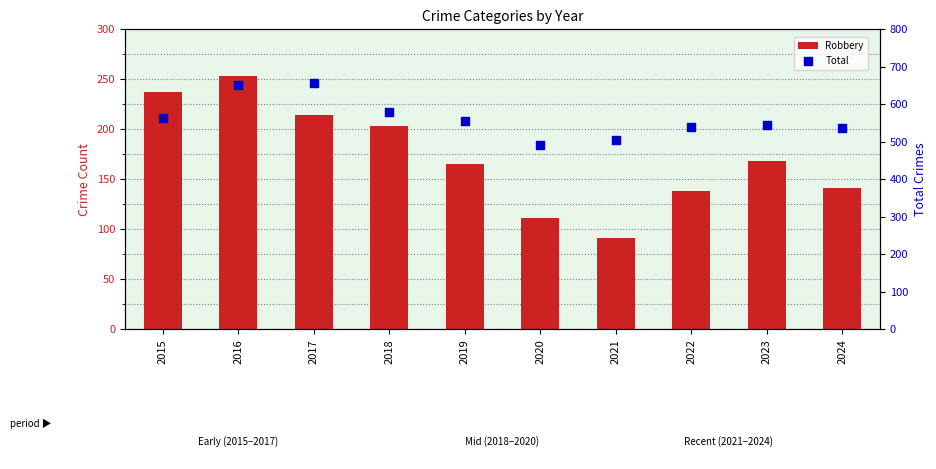

Which series reaches the maximum Y coordinate?

Total